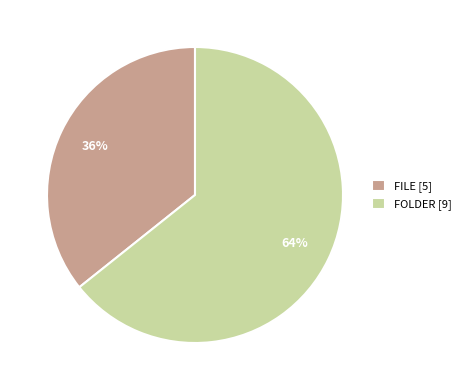

Between FILE [5] and FOLDER [9], which is larger?

FOLDER [9]